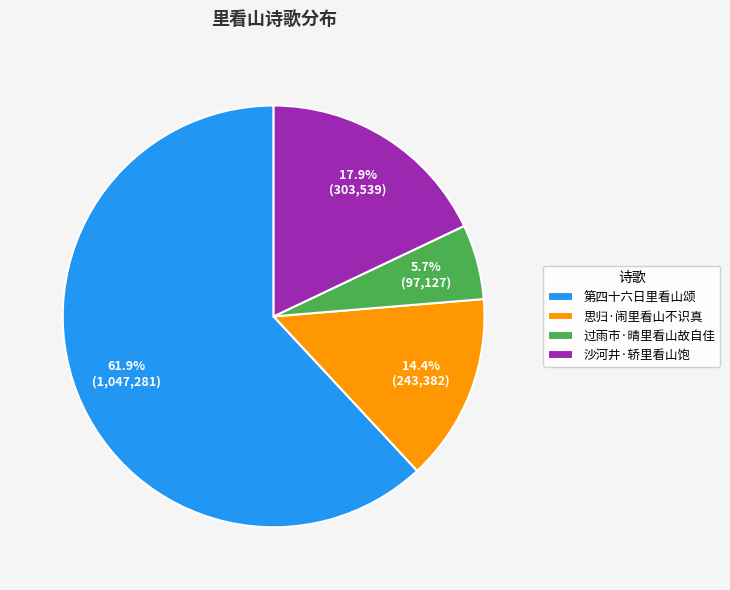

True or false: 第四十六日里看山颂 accounts for 76% of the total.

False